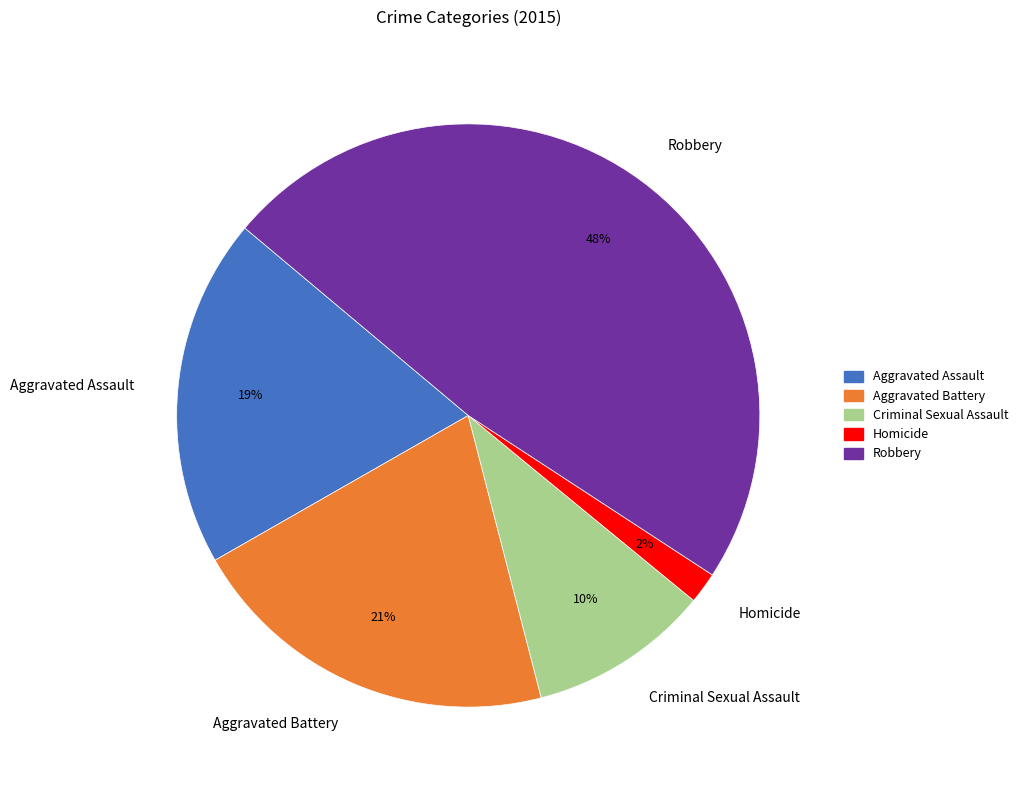

To the nearest percent, what is the difference between the largest and smallest slice percentages?

46%